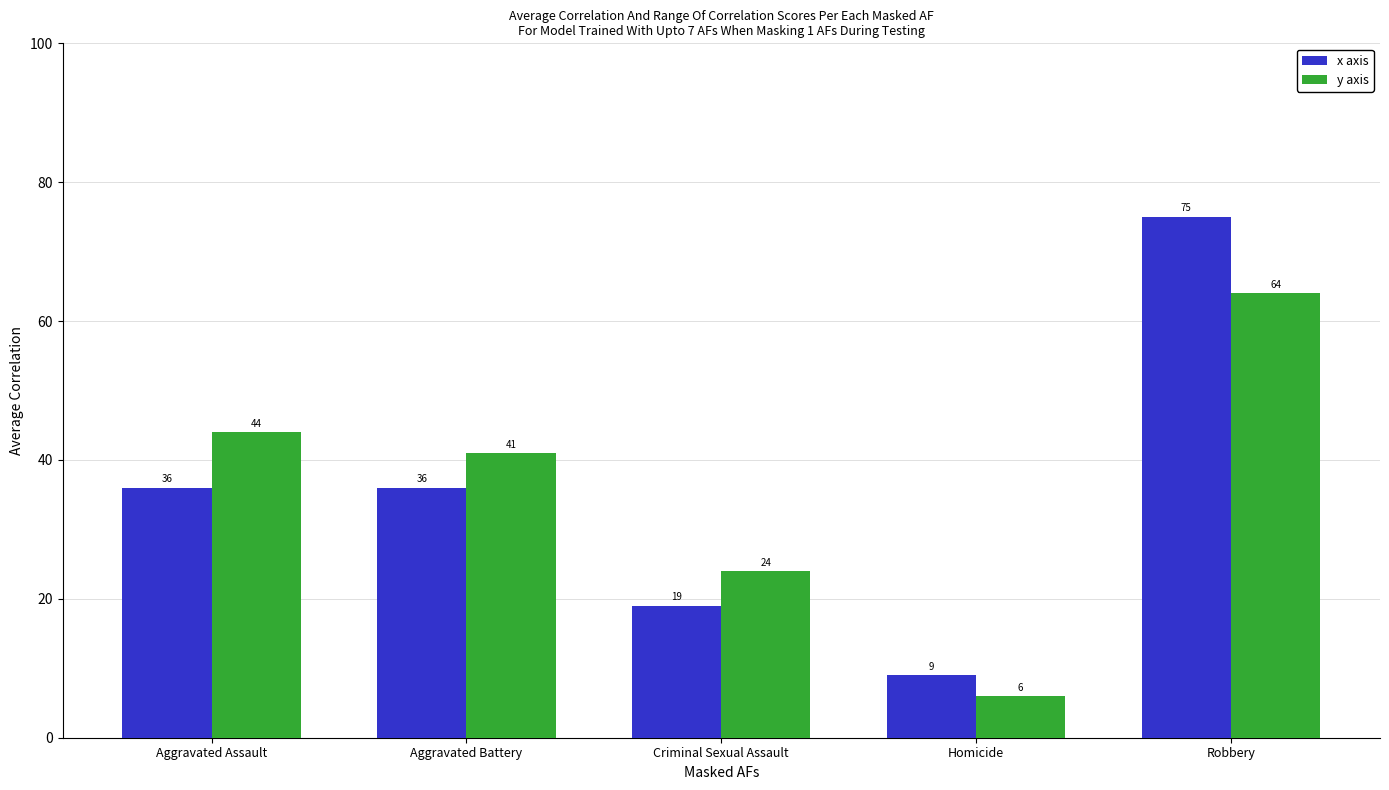

What is the label of the 1st bar from the right?

Robbery